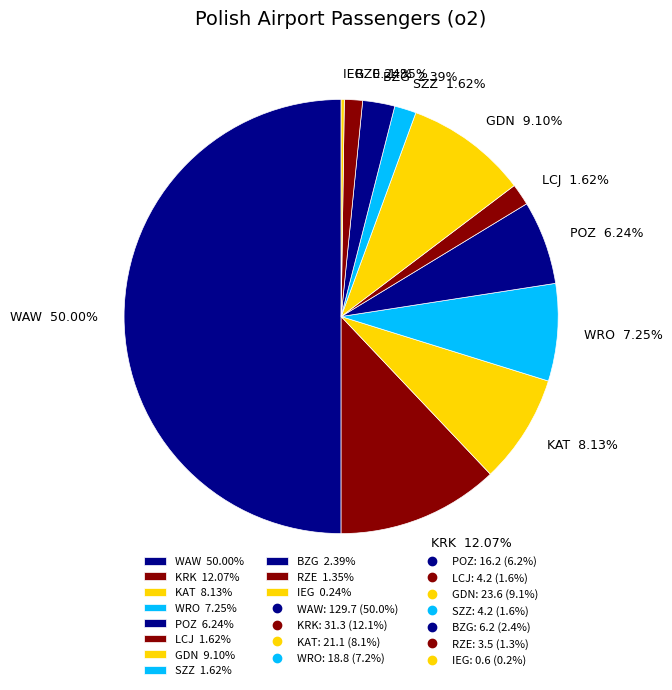

To the nearest percent, what is the average slice percentage?

9%